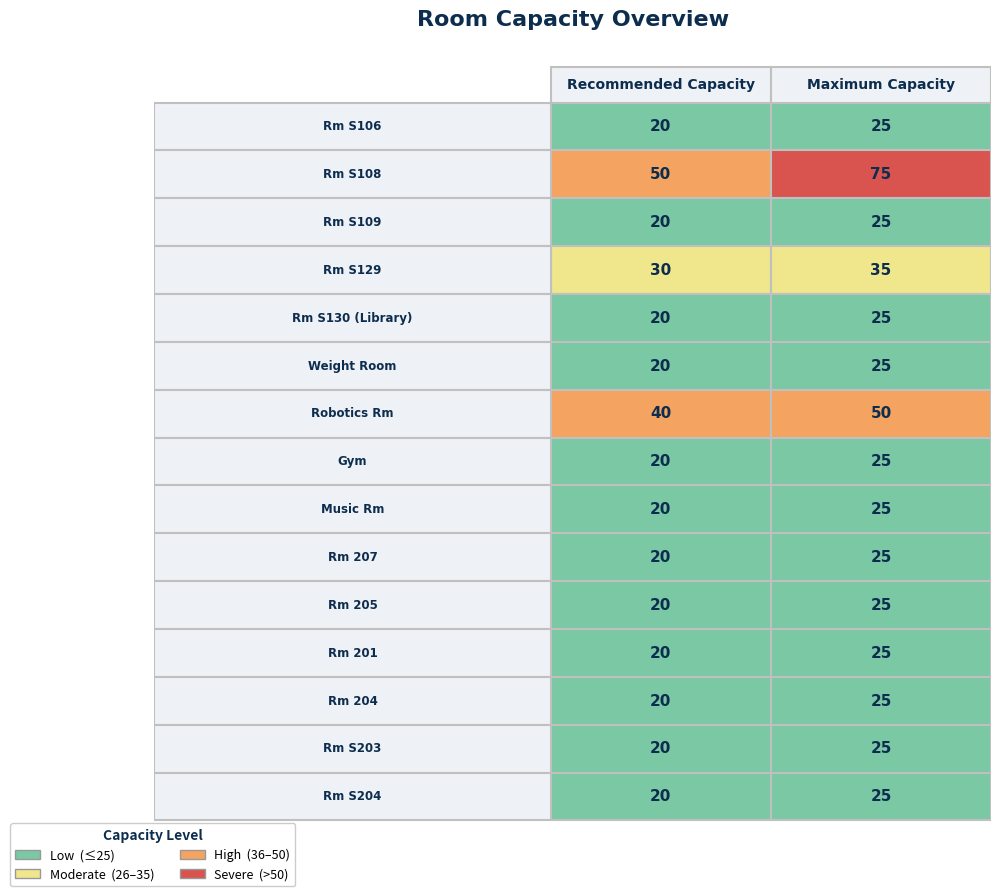

Reading left to right, extract all data points from this chart.

Rm S106: 20	25
Rm S108: 50	75
Rm S109: 20	25
Rm S129: 30	35
Rm S130 (Library): 20	25
Weight Room: 20	25
Robotics Rm: 40	50
Gym: 20	25
Music Rm: 20	25
Rm 207: 20	25
Rm 205: 20	25
Rm 201: 20	25
Rm 204: 20	25
Rm S203: 20	25
Rm S204: 20	25